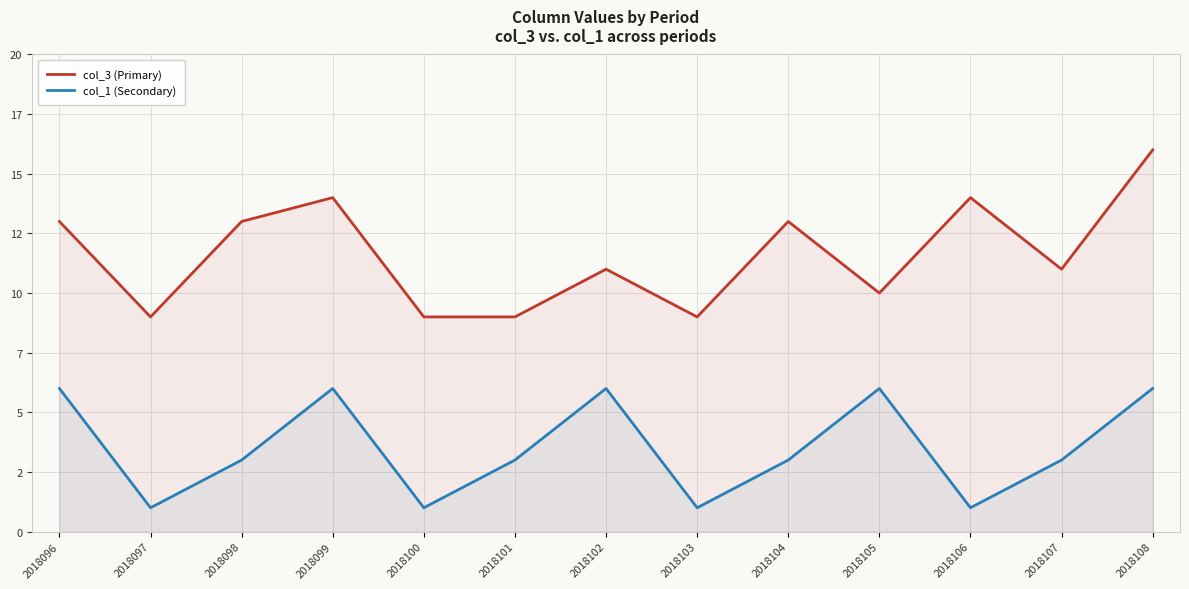

How many values in the col_1 (Secondary) series exceed 3?

5